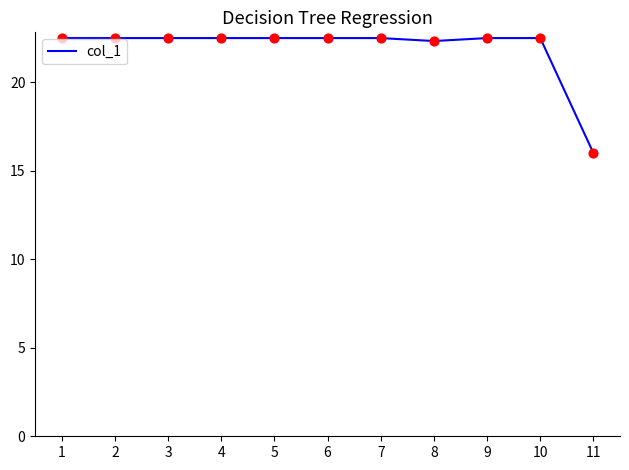

What is the change in value from 5 to 8?

-0.2